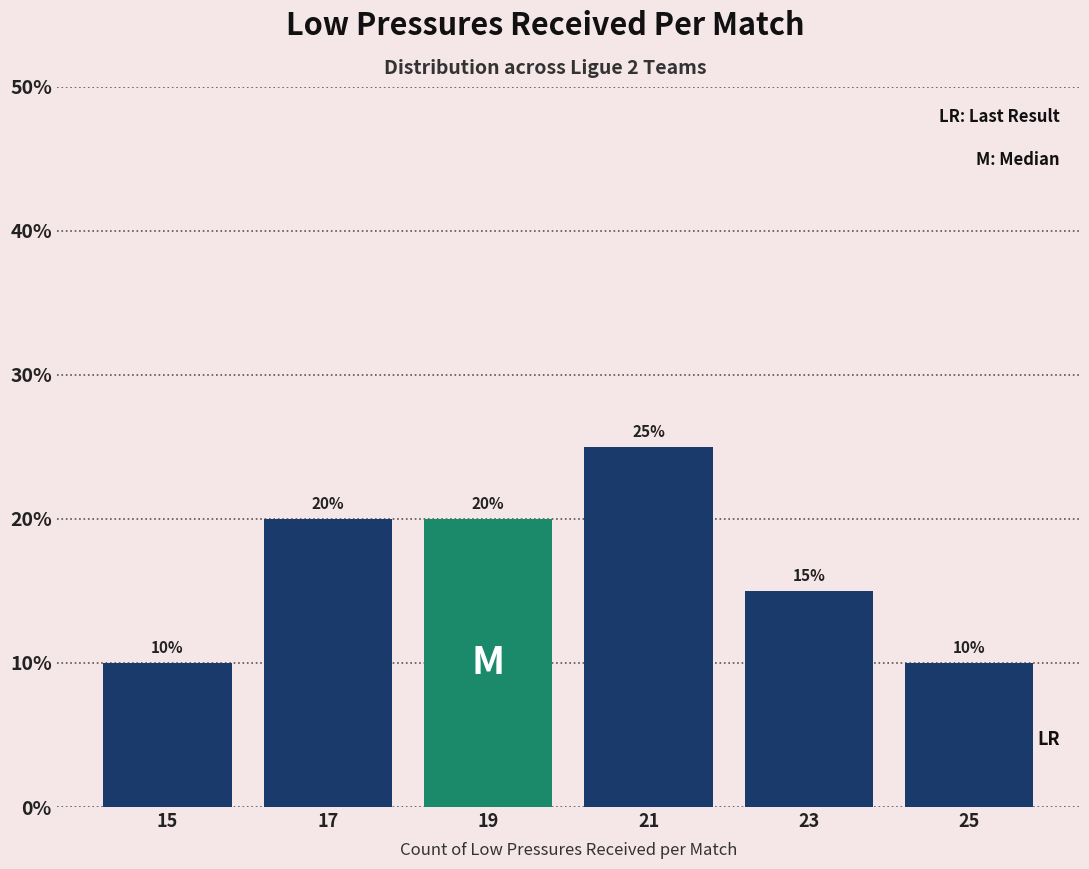

What is the height of the bar covering 24 to 26 on the x-axis?

10